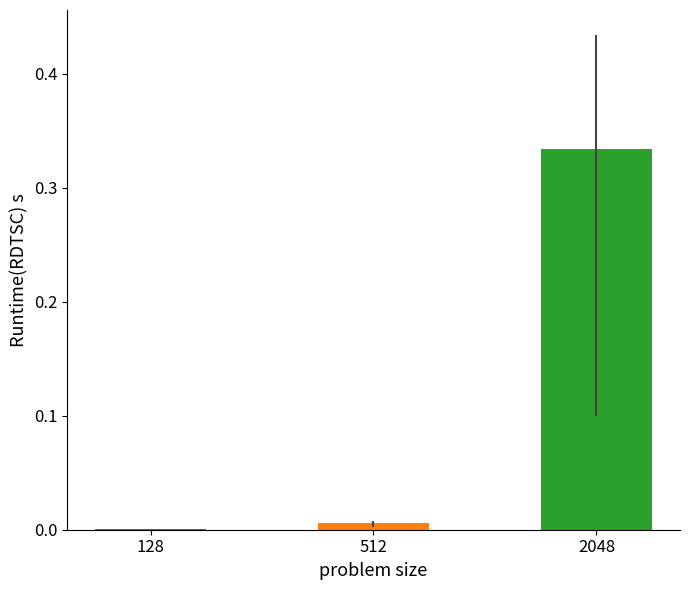

True or false: the data shows 0.5 at 2048.

False